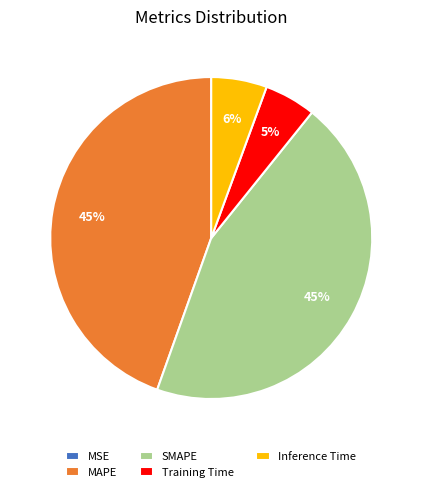

To the nearest percent, what is the average slice percentage?

20%